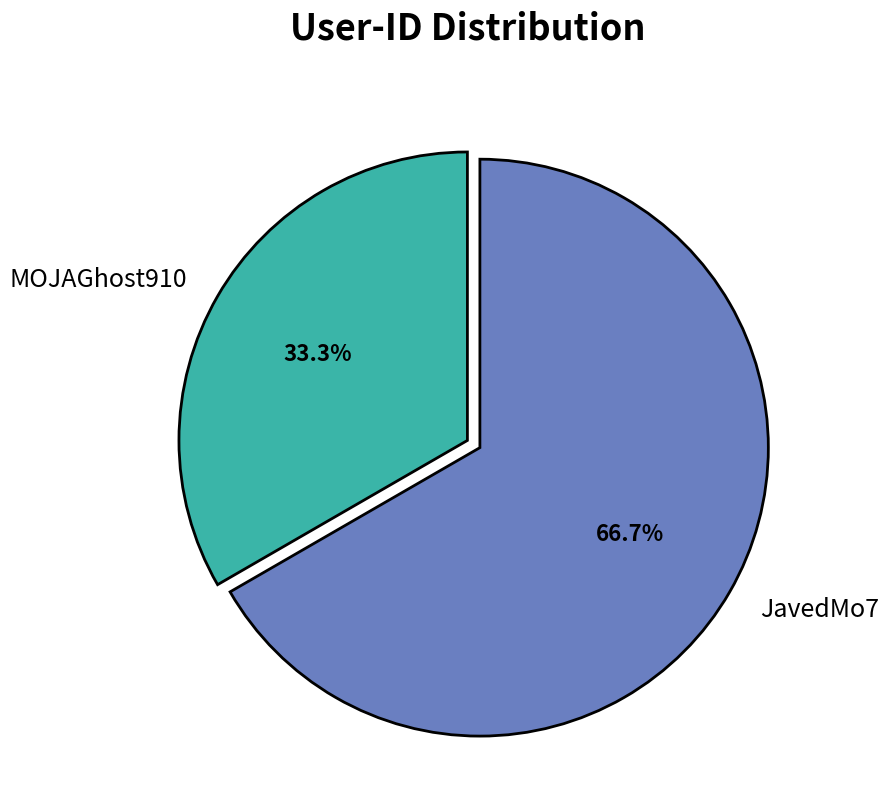

Which category accounts for the majority?

JavedMo7